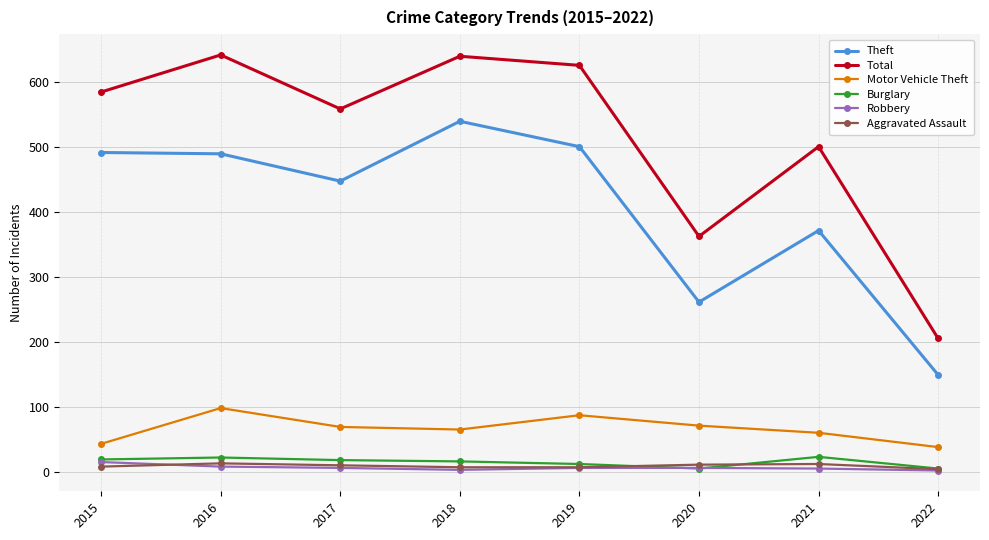

What is the sum of all Motor Vehicle Theft values?

531